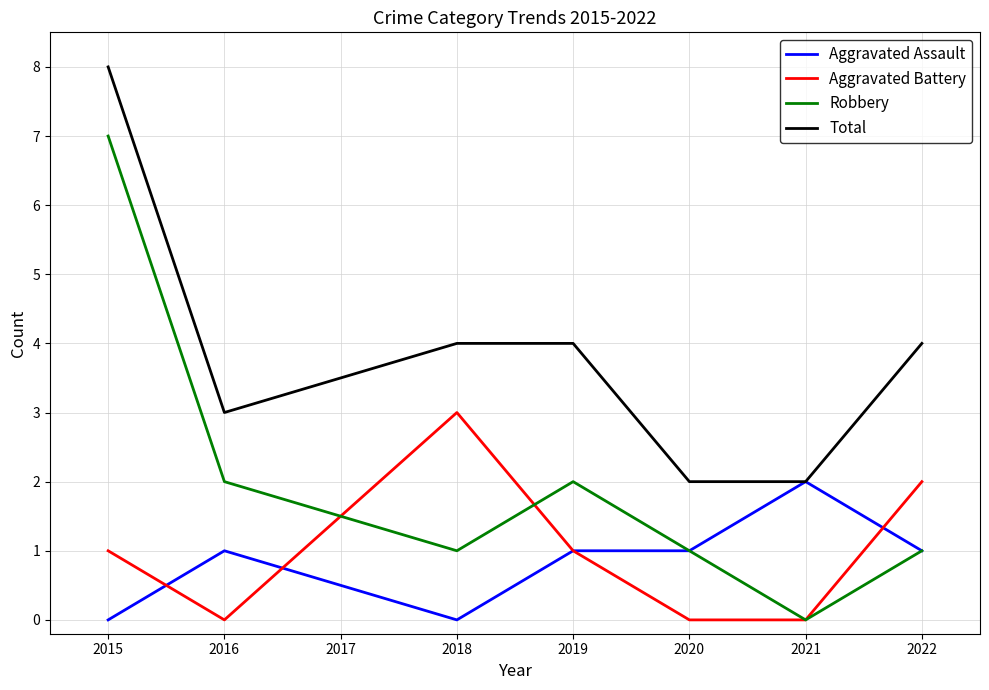

How many Total values are between 2 and 4?

6